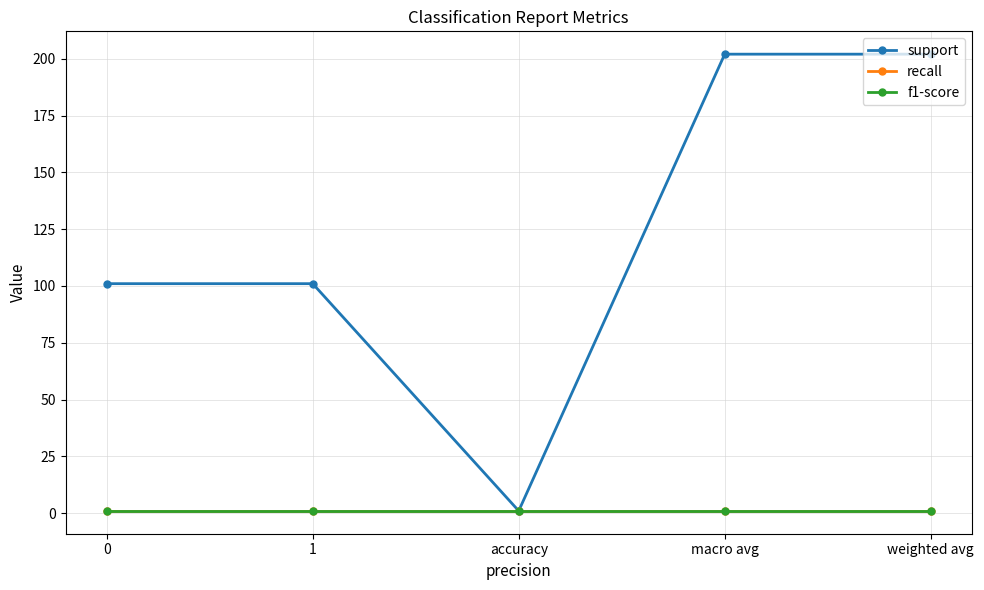

Is this an area chart (filled region under the line)?

No